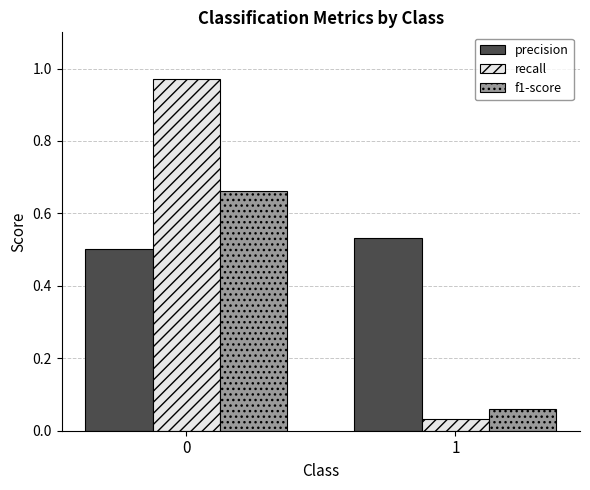

What is the difference between the f1-score values at 0 and 1?

0.6